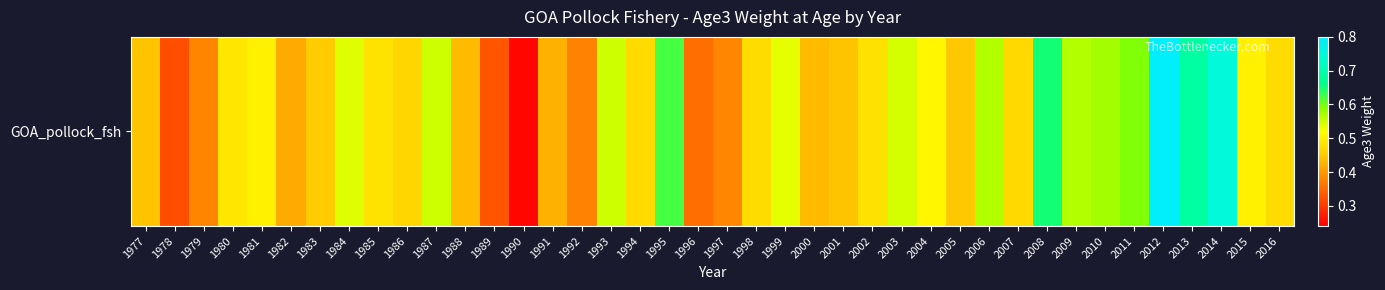

Rank the categories by value from lowest to highest.

1990, 1978, 1989, 1996, 1992, 1979, 1997, 1982, 1991, 1988, 2000, 2001, 1977, 2005, 1983, 1986, 2007, 1994, 1998, 2016, 2002, 1985, 1980, 2015, 1981, 2004, 1999, 1984, 2003, 1987, 1993, 2009, 2006, 2010, 2011, 1995, 2008, 2013, 2014, 2012